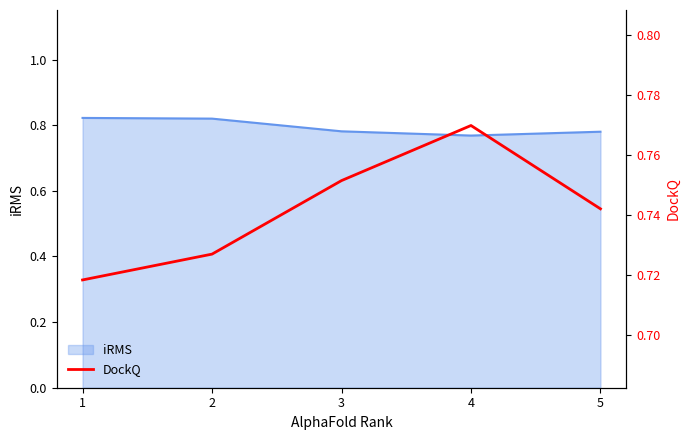

True or false: the data has more than 0 interior local peaks.

True